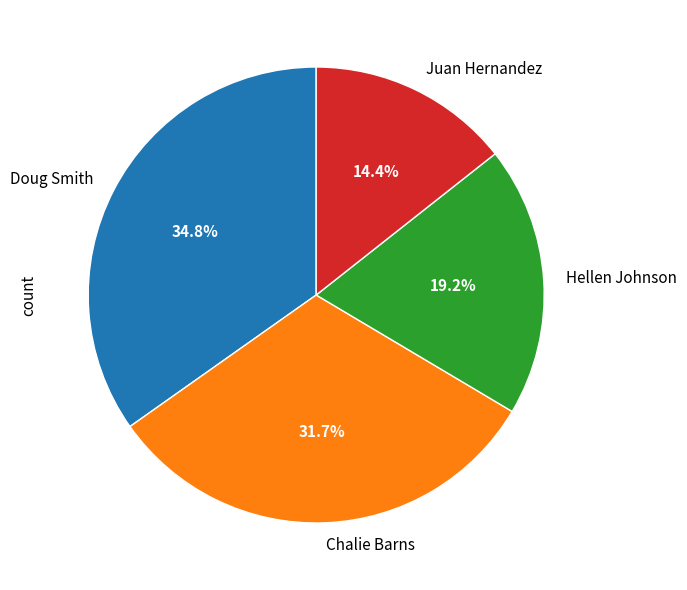

How much of the chart is everything except Hellen Johnson?

80.8%